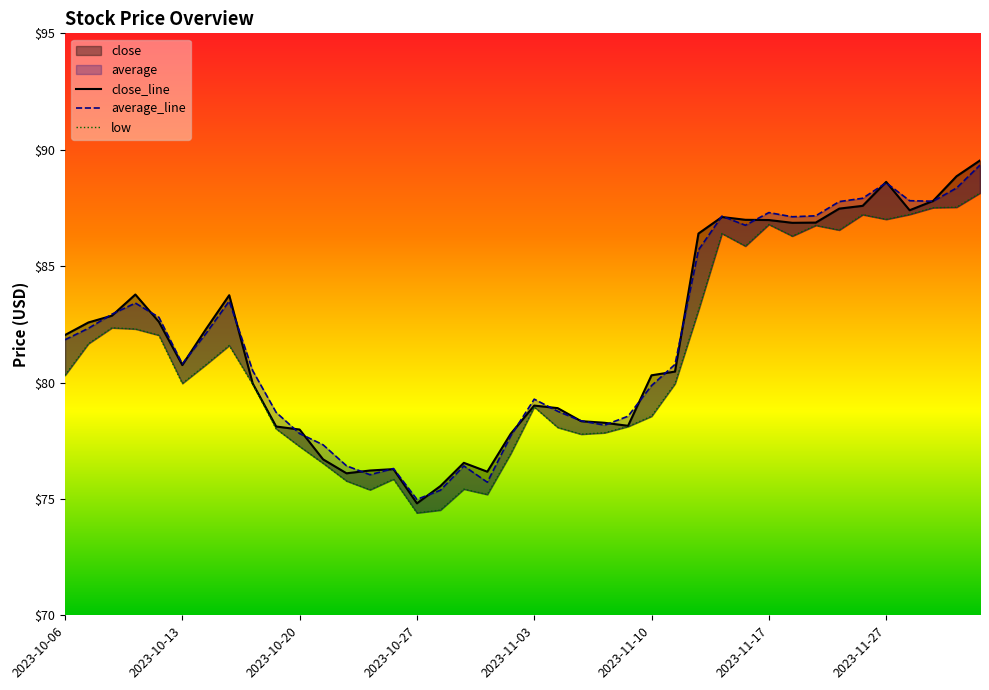

Reading left to right, what are all the values shown in this chart?

close_line: 82.0	82.6	82.9	83.8	82.6	80.8	82.3	83.8	80.0	78.1	78.0	76.7	76.1	76.2	76.3	74.8	75.5	76.5	76.2	77.8	79.0	78.9	78.3	78.3	78.1	80.3	80.5	86.4	87.1	87.0	87.0	86.9	86.9	87.5	87.6	88.6	87.4	87.8	88.9	89.5
average_line: 81.8	82.3	82.9	83.4	82.8	80.8	82.1	83.5	80.5	78.7	77.8	77.3	76.4	76.0	76.3	75.0	75.4	76.4	75.7	77.7	79.3	78.8	78.4	78.2	78.6	79.9	80.8	85.7	87.1	86.8	87.3	87.1	87.2	87.8	87.9	88.6	87.8	87.8	88.4	89.3
low: 80.3	81.7	82.3	82.3	82.0	80.0	80.8	81.6	79.9	78.0	77.2	76.5	75.8	75.4	75.8	74.4	74.5	75.4	75.2	77.0	79.0	78.1	77.8	77.8	78.1	78.5	80.0	83.1	86.4	85.9	86.8	86.3	86.8	86.5	87.2	87.0	87.2	87.5	87.5	88.1